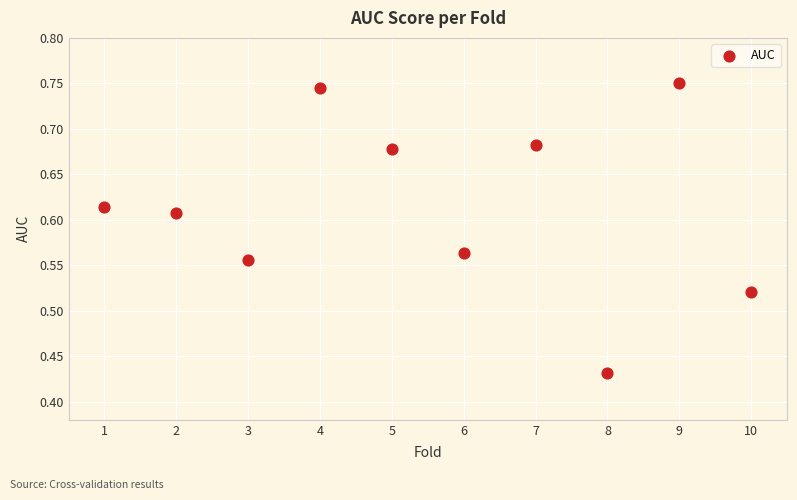

What is the average X value?

5.5